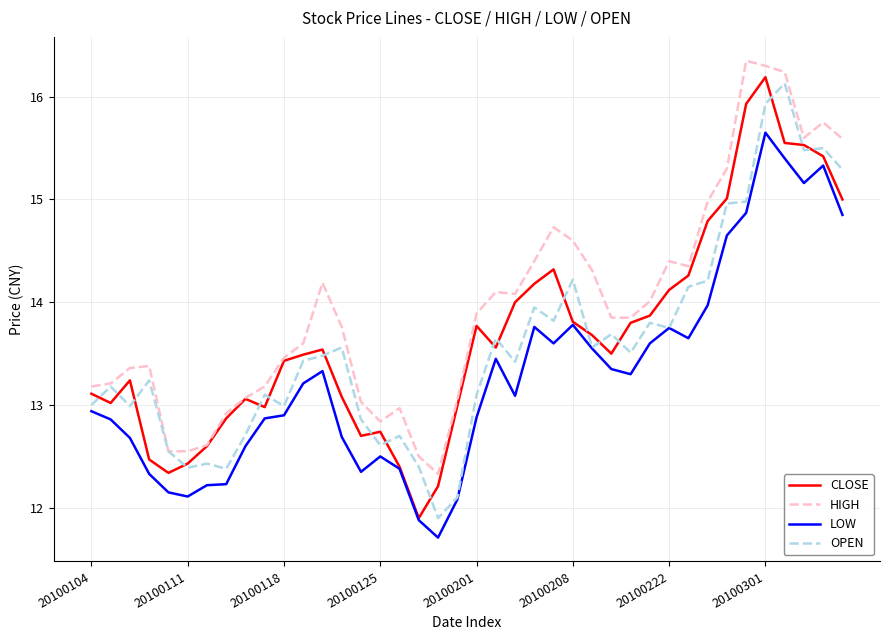

What is the maximum value shown in the chart?

16.4